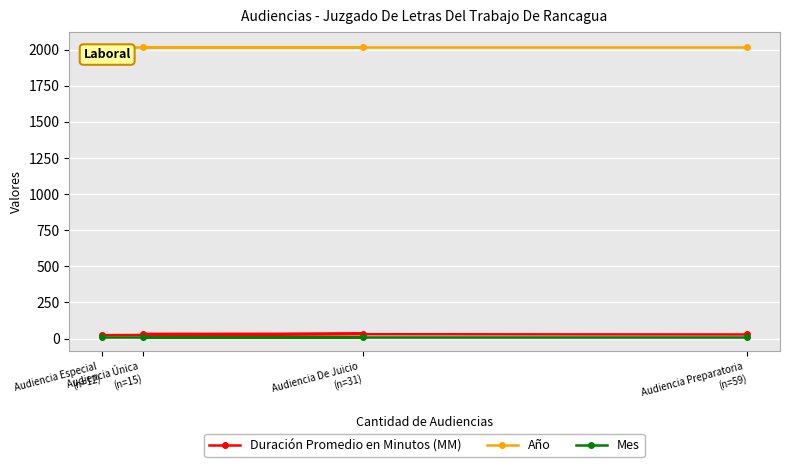

Count the number of data series in this chart.

3